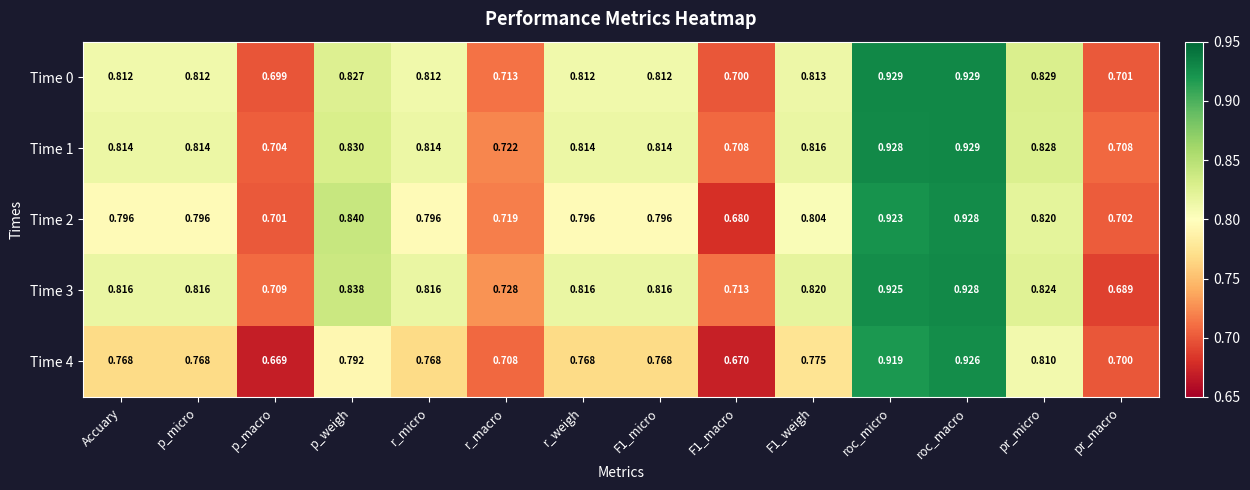

Which category has the lowest value across all series?

p_macro